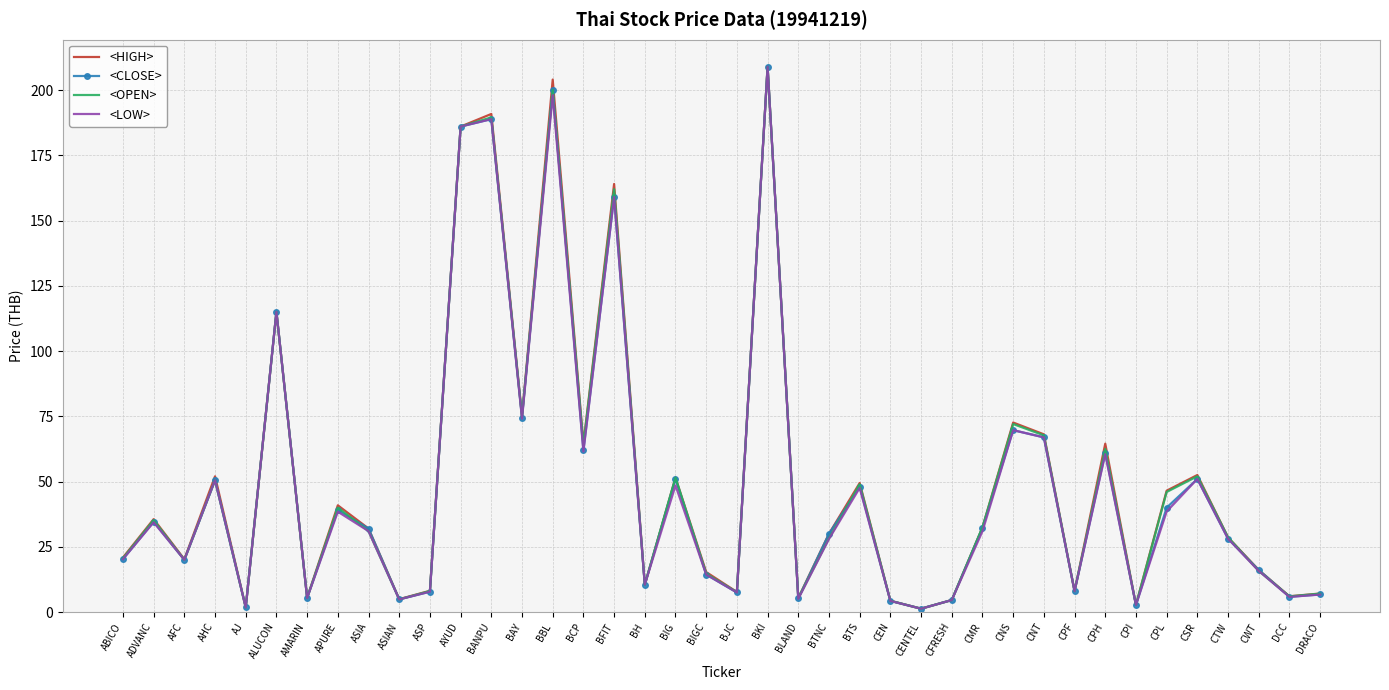

At which category does <CLOSE> reach its first local peak?

ADVANC